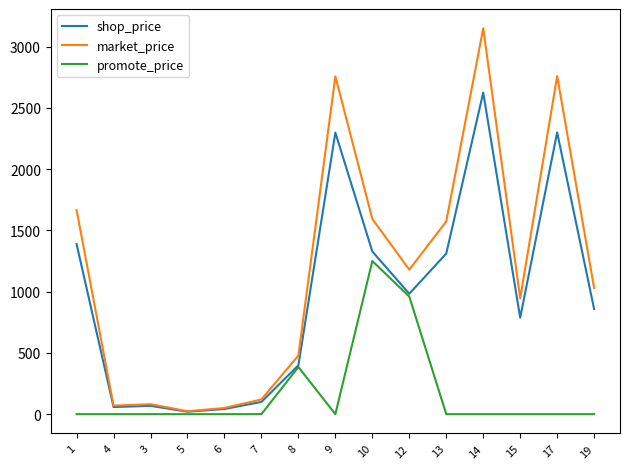

At which label does promote_price reach its peak?

10